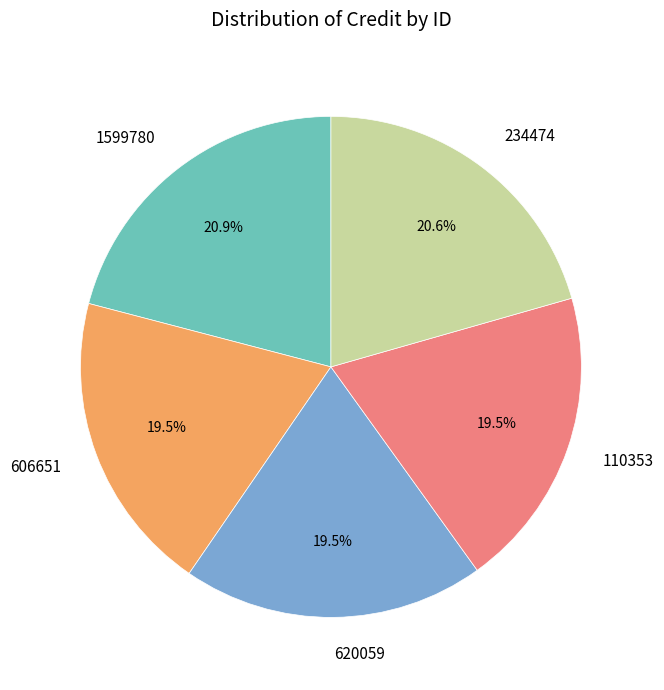

Count the number of slices in the pie.

5